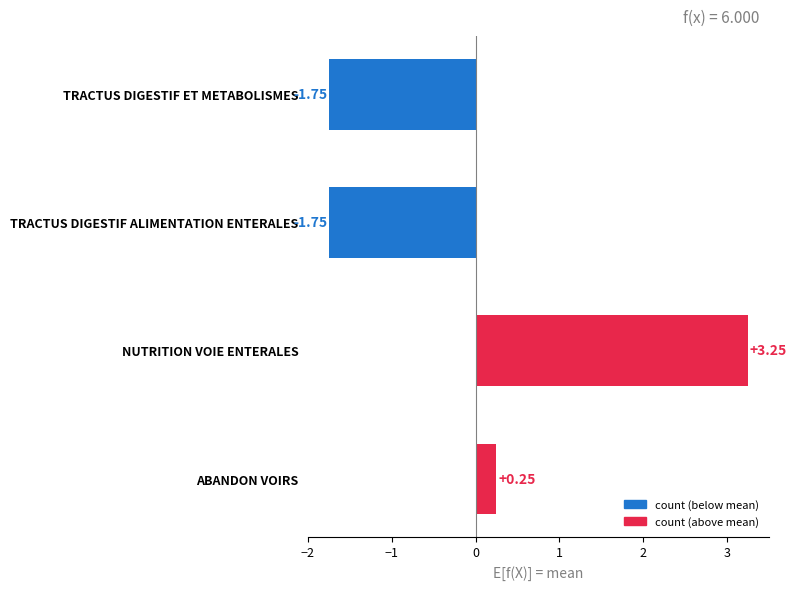

Which has a higher value, ABANDON VOIRS or NUTRITION VOIE ENTERALES?

NUTRITION VOIE ENTERALES